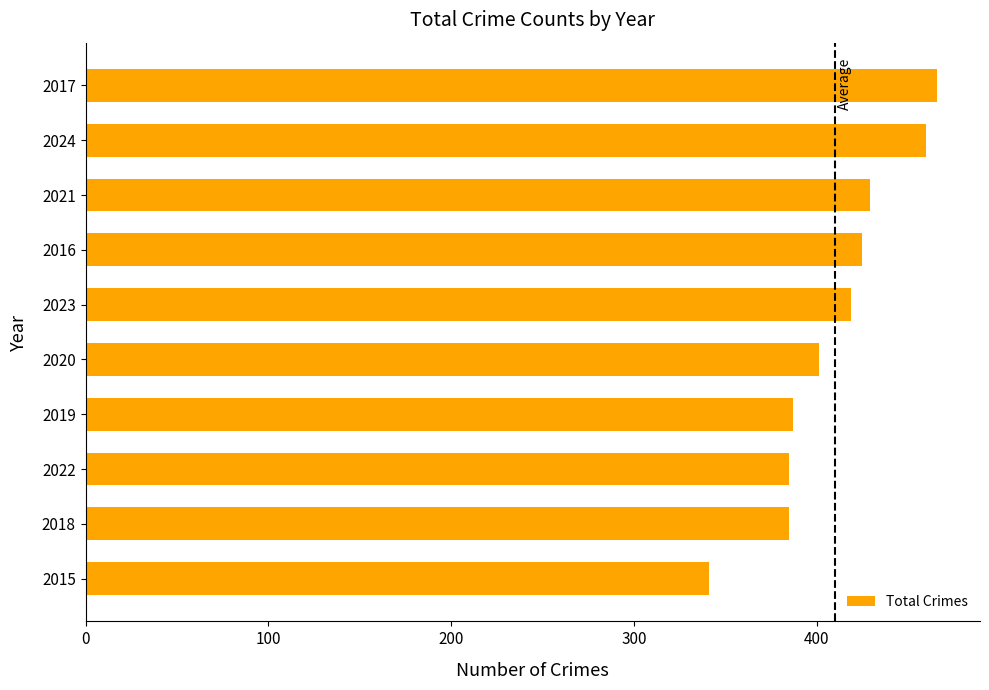

The chart shows a value of 629 at 2019. True or false?

False